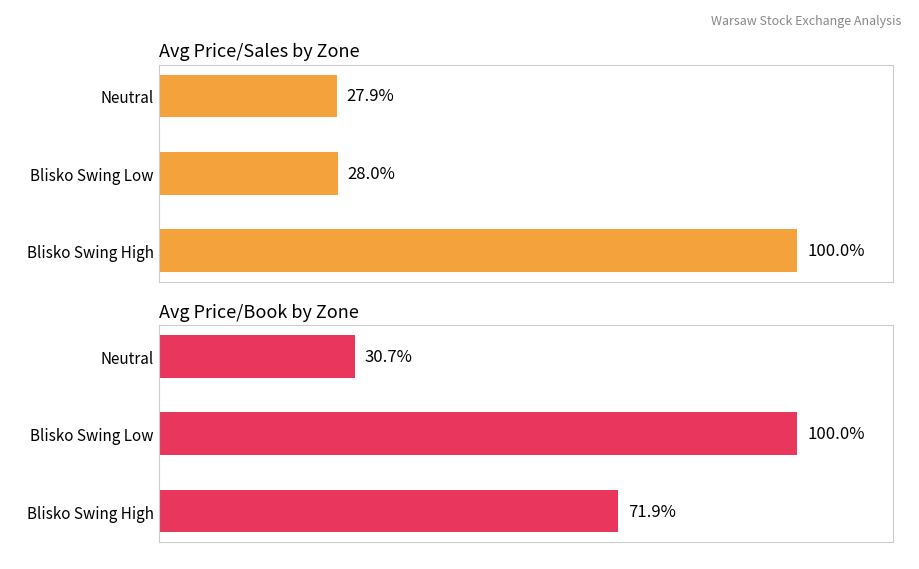

What is the value of the Price/Sales bar at the 3rd from the left?

27.9